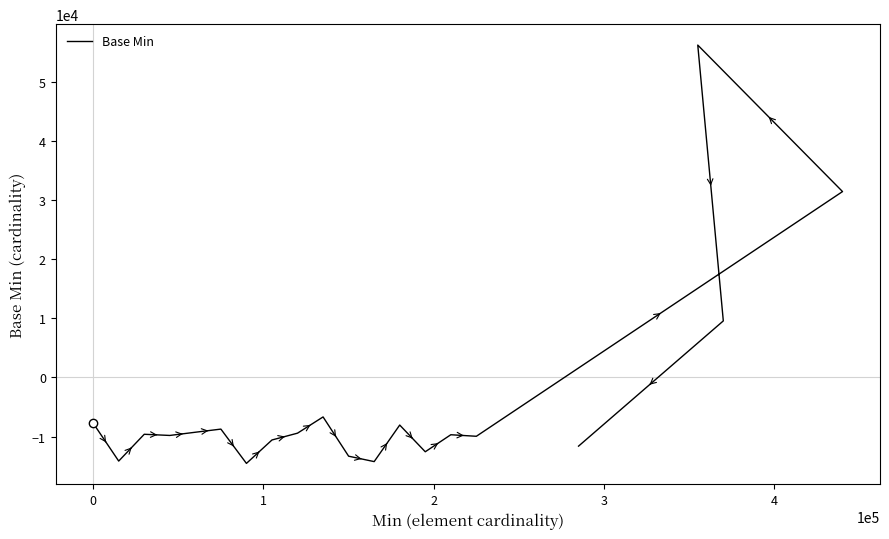

True or false: the data shows -10677 at 0.

False